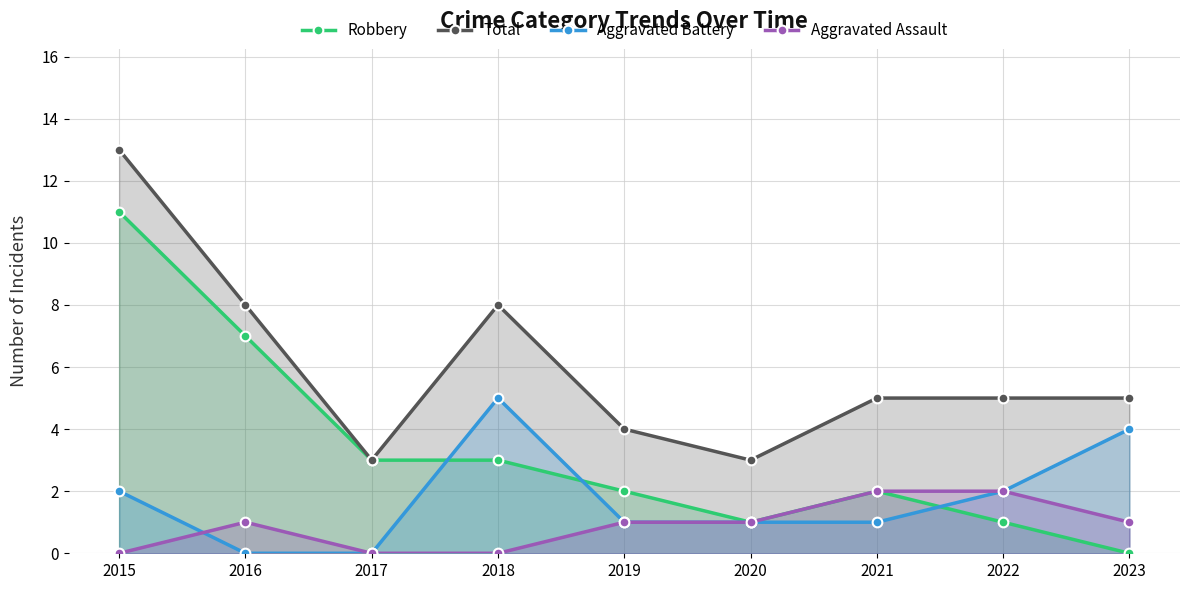

Count the number of categories in the chart.

9